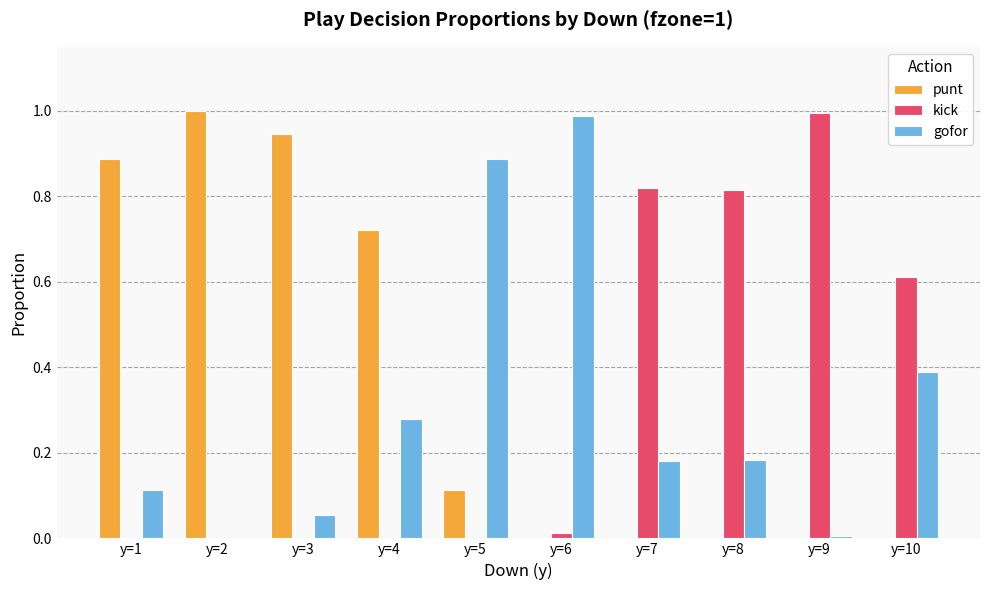

Which category has the highest value in the kick series?

y=9